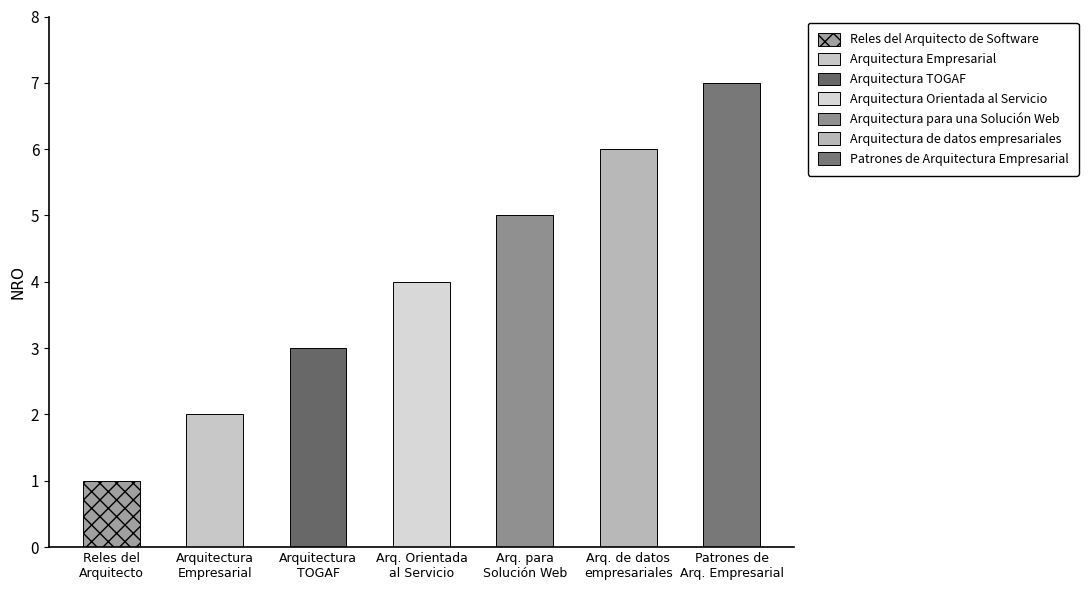

What is the value of the 2nd bar from the left?

2